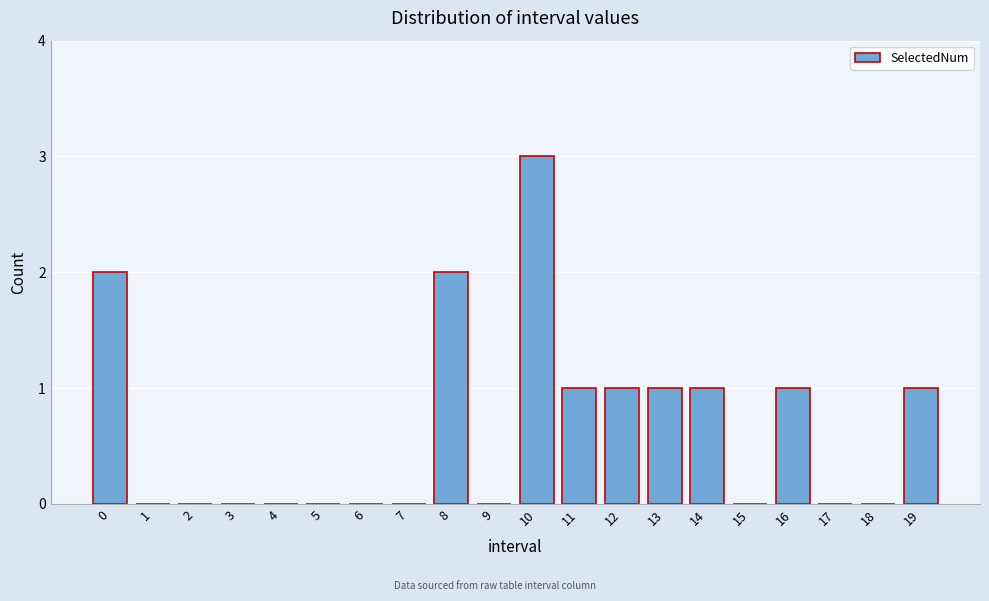

Reading left to right, what are all the values shown in this chart?

0=2	1=0	2=0	3=0	4=0	5=0	6=0	7=0	8=2	9=0	10=3	11=1	12=1	13=1	14=1	15=0	16=1	17=0	18=0	19=1